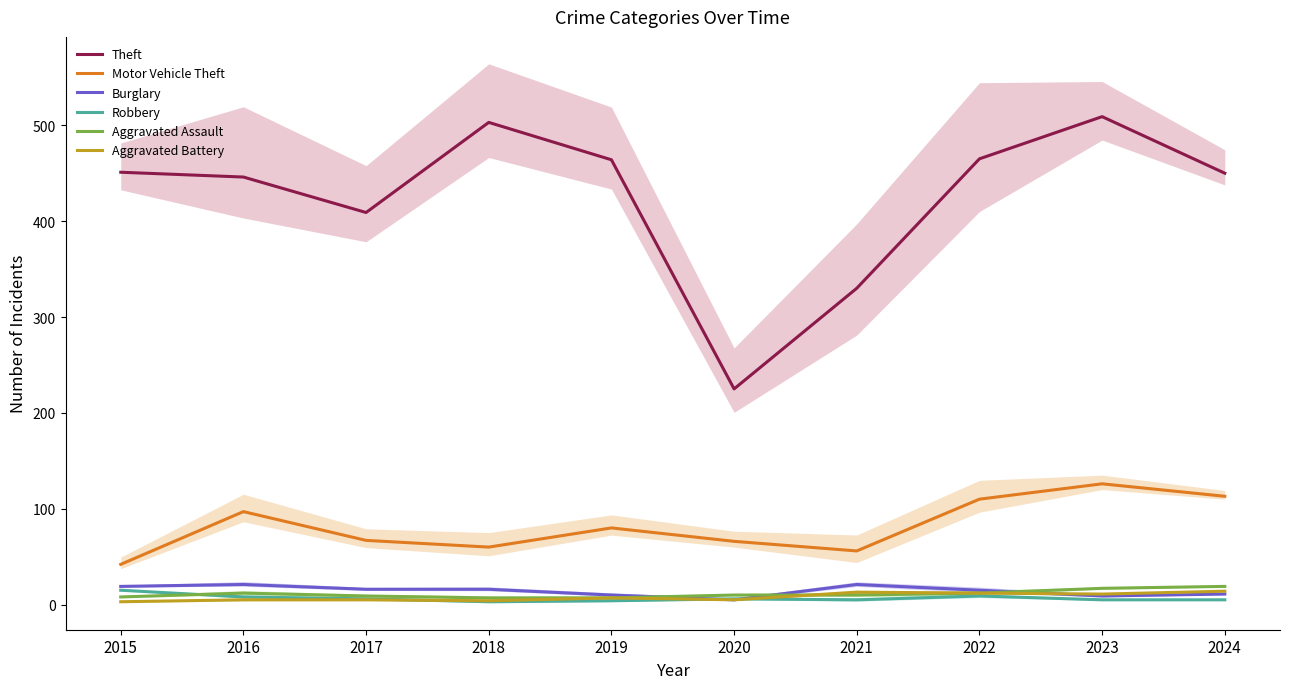

Is this an area chart (filled region under the line)?

No